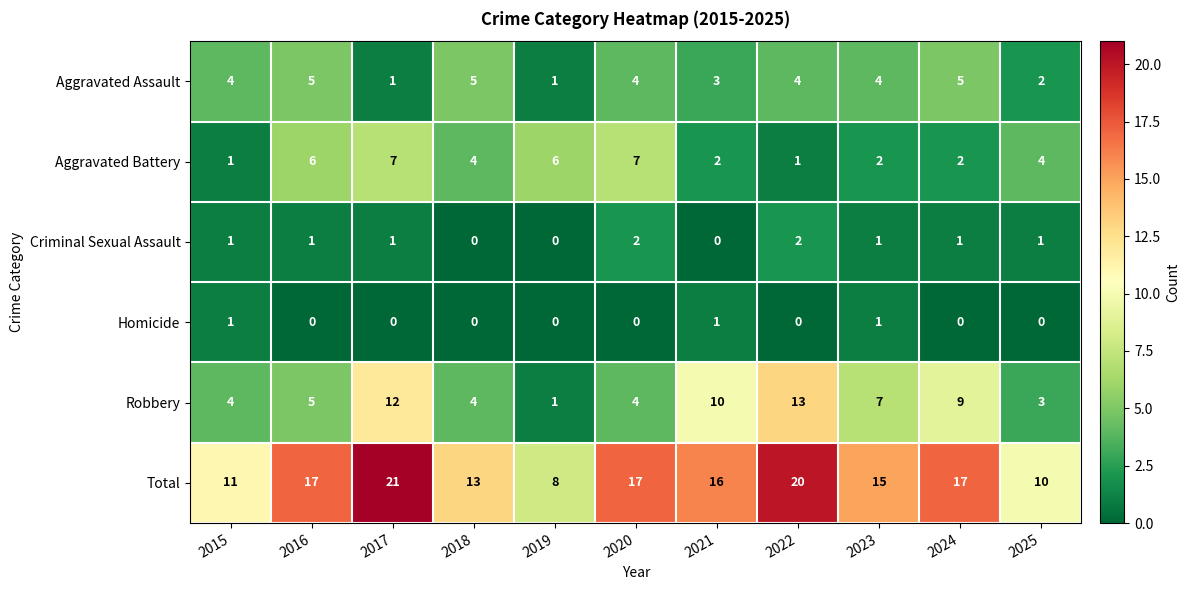

The value of Total at 2018 is 18. True or false?

False